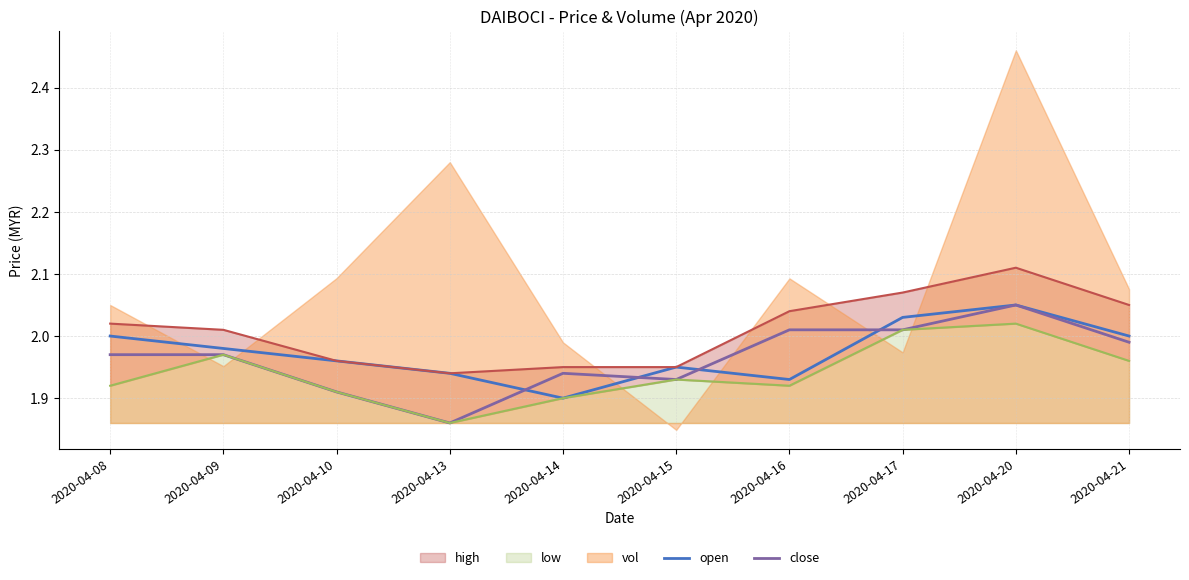

Which category has the highest value in the close series?

2020-04-20